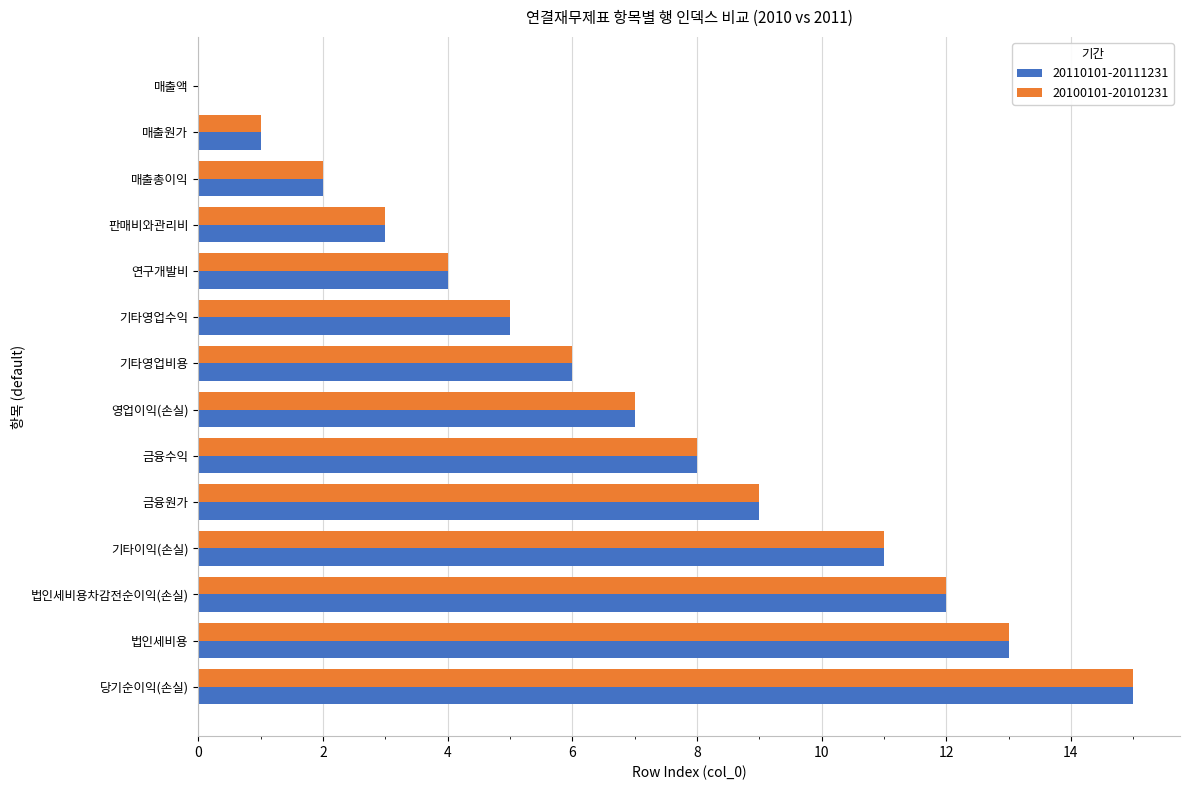

Is the value of 20110101-20111231 at 연구개발비 greater than the value of 20100101-20101231 at 매출액?

Yes